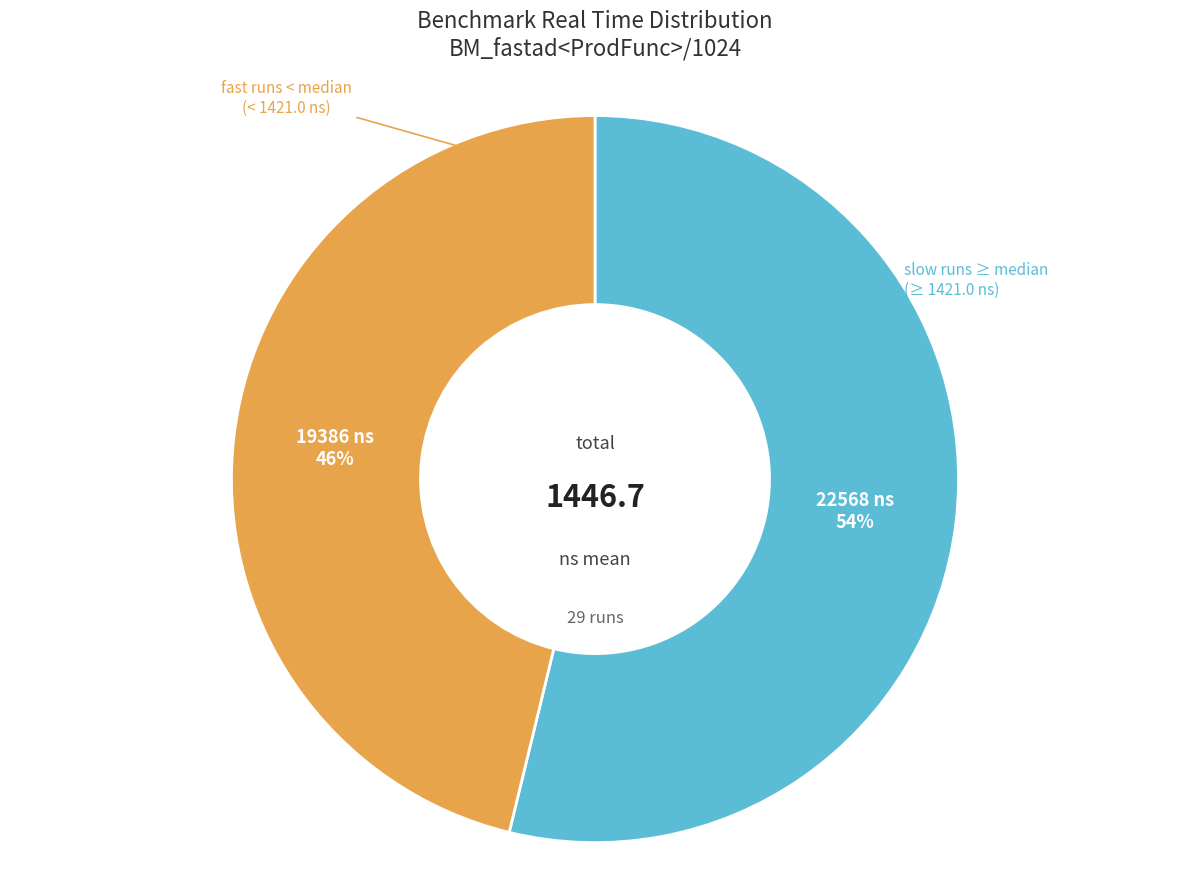

To the nearest percent, what is the average slice percentage?

50%